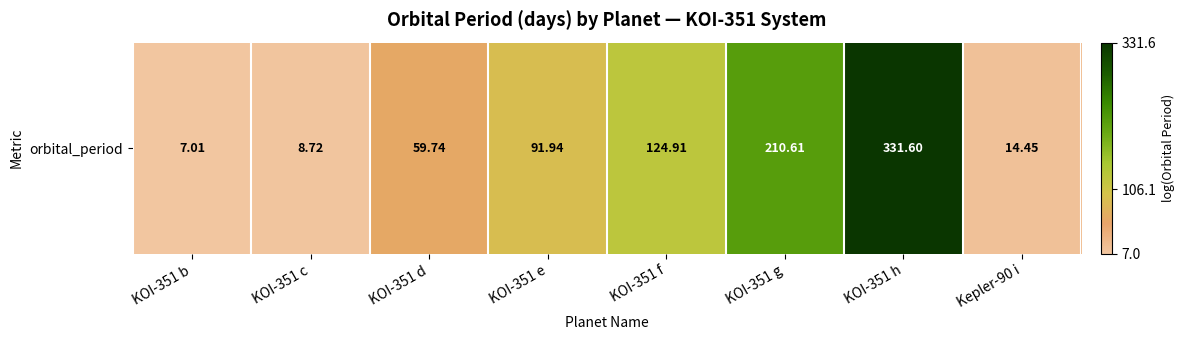

What is the minimum value shown in the chart?

7.0